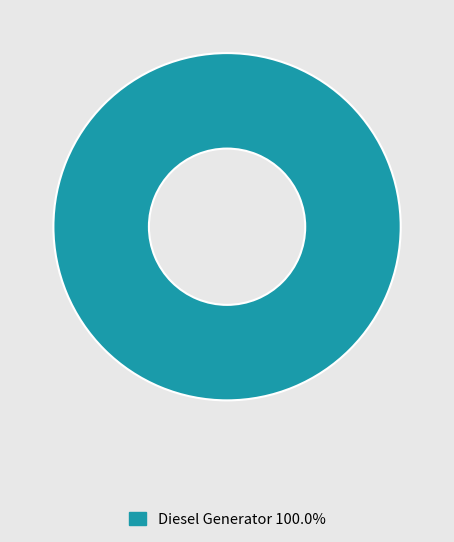

Is there any slice that represents more than half of the pie?

Yes